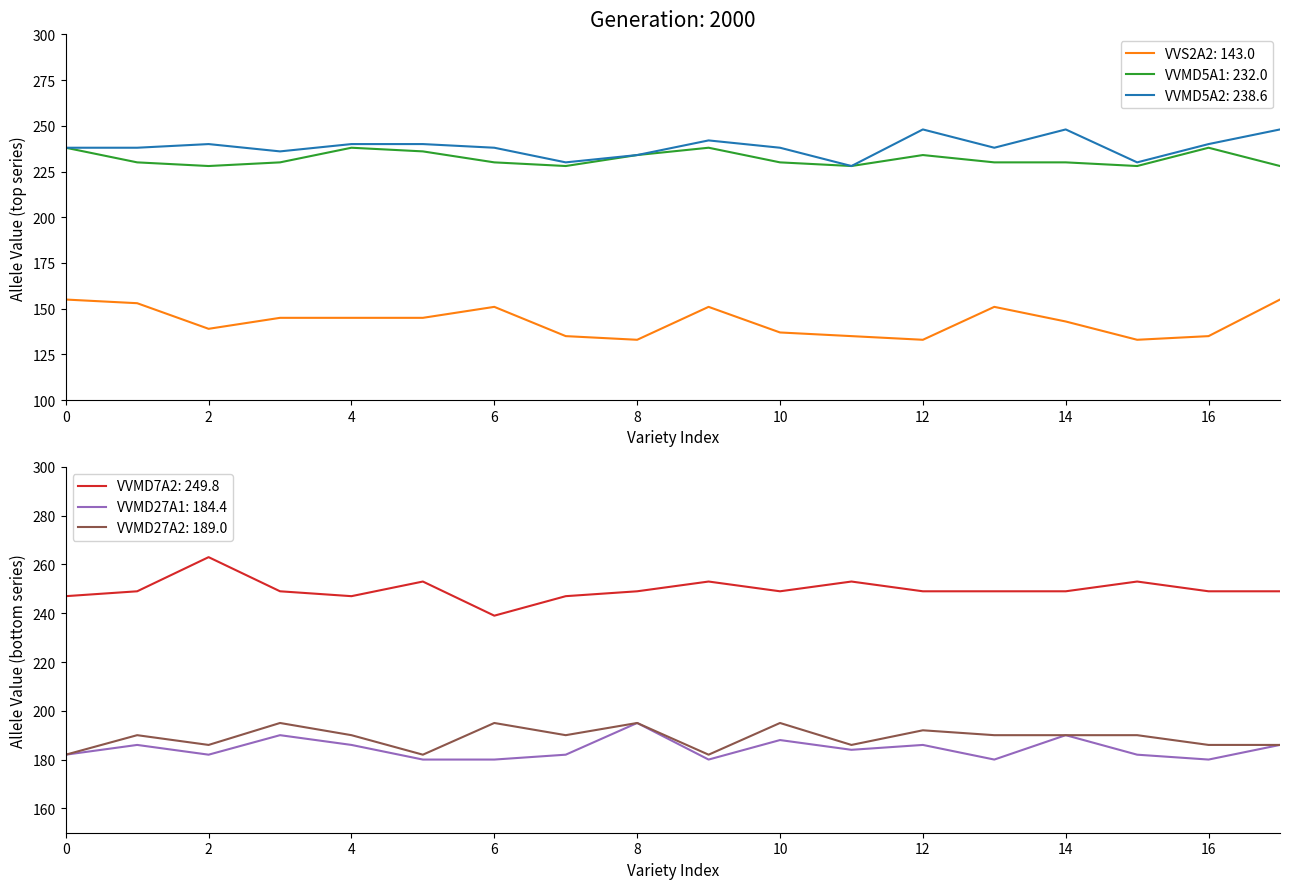

True or false: VVMD5A2: 238.6 and VVS2A2: 143.0 cross at least once.

False